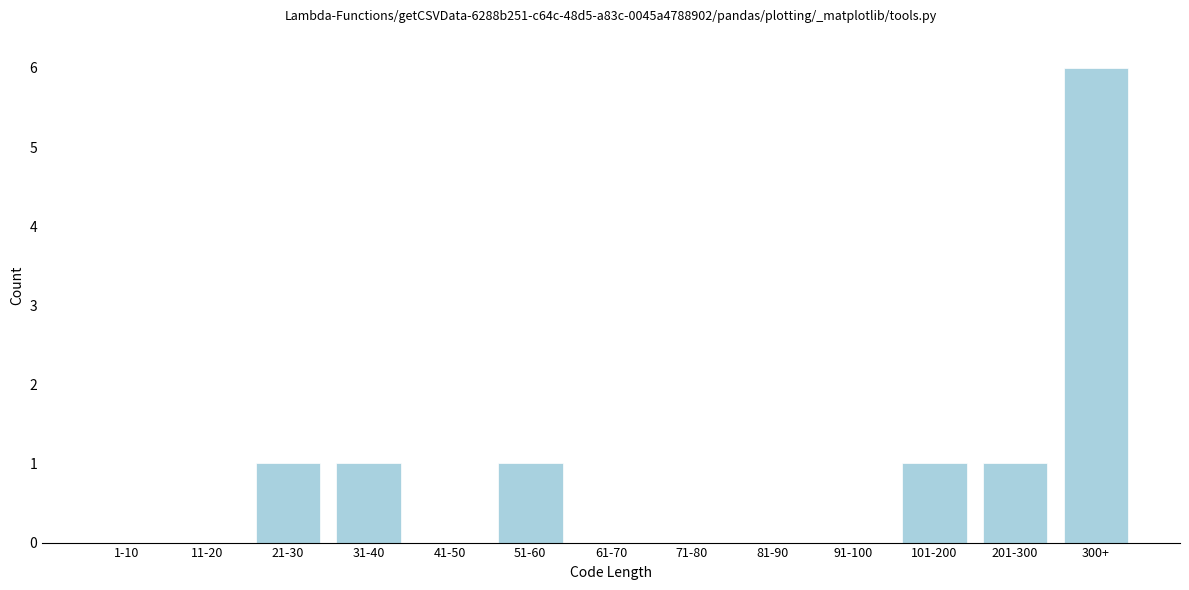

Reading left to right, list all the values displayed in this chart.

1-10=0	11-20=0	21-30=1	31-40=1	41-50=0	51-60=1	61-70=0	71-80=0	81-90=0	91-100=0	101-200=1	201-300=1	300+=6